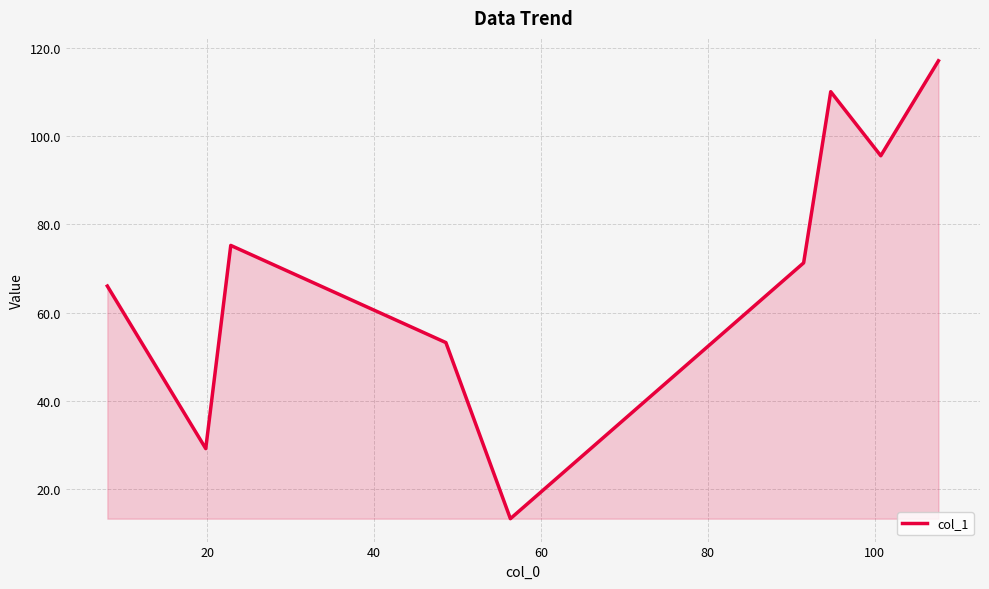

What is the maximum value shown in the chart?

117.0